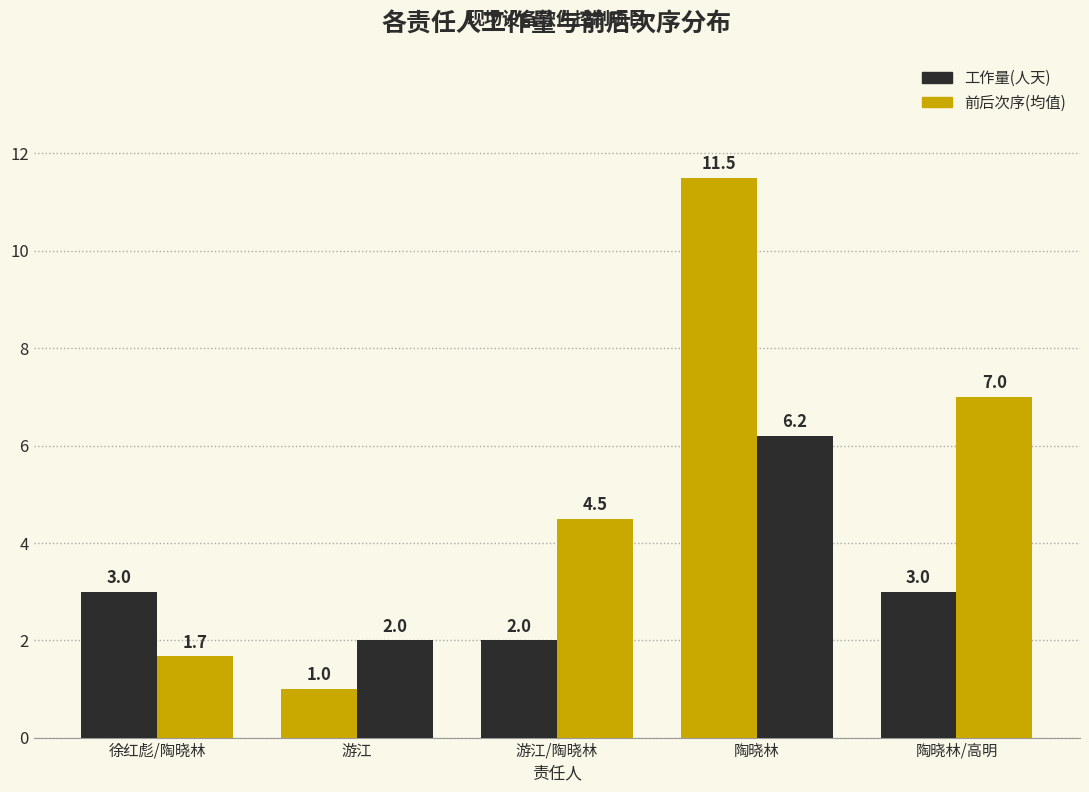

At which category is the sum across all series the highest?

陶晓林